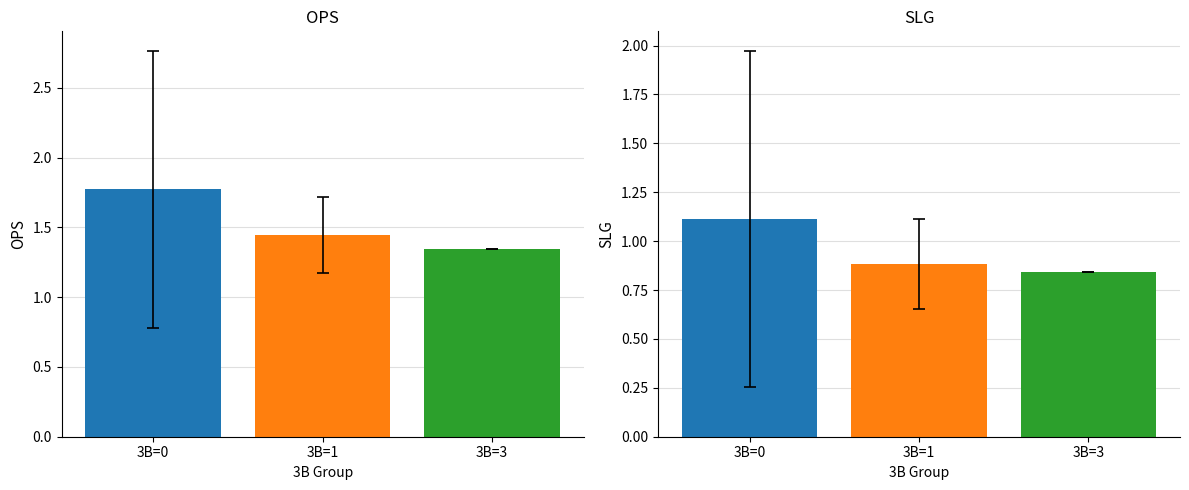

At which label is SLG closest to 0?

3B=3